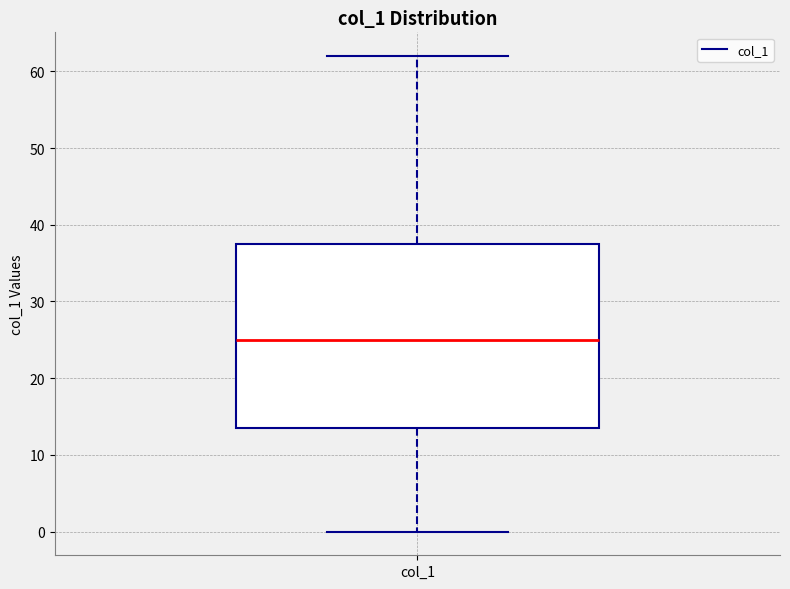

Transcribe this box plot: give where the median line is, the range the box spans, and where the two whiskers end, as read against the y-axis. The values are not printed on the chart, so give them approximately, as read against the axis.

median 25, box 14 to 38, whiskers 0 to 62